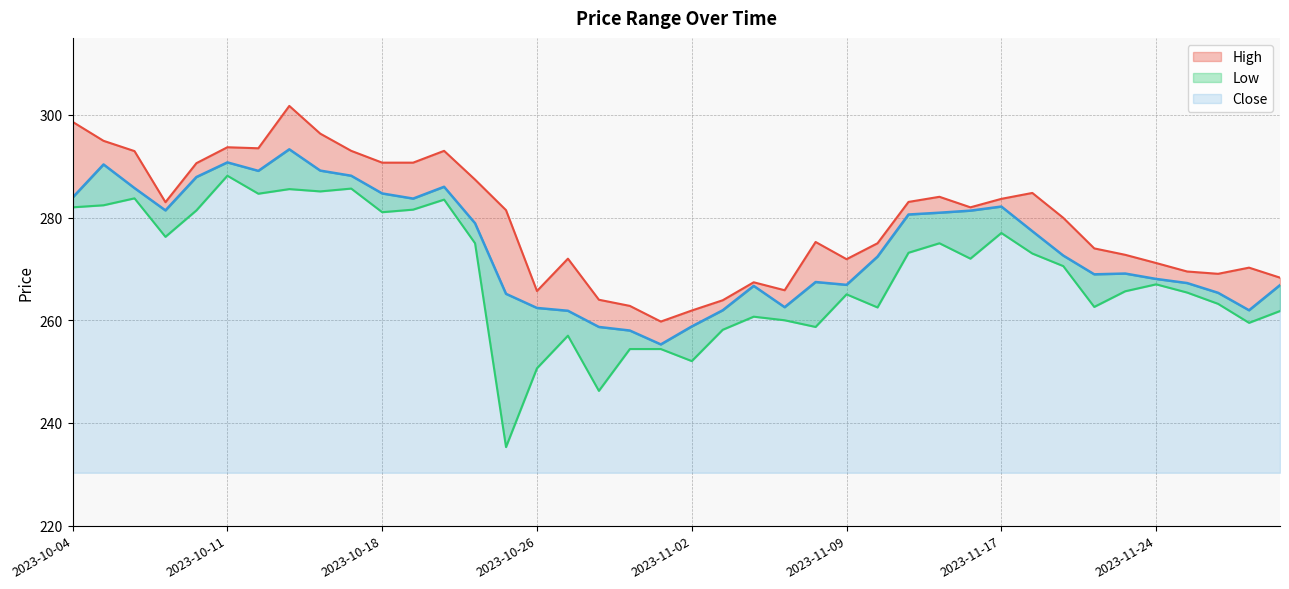

List the series in order of their peak value, highest first.

High, Close, Low